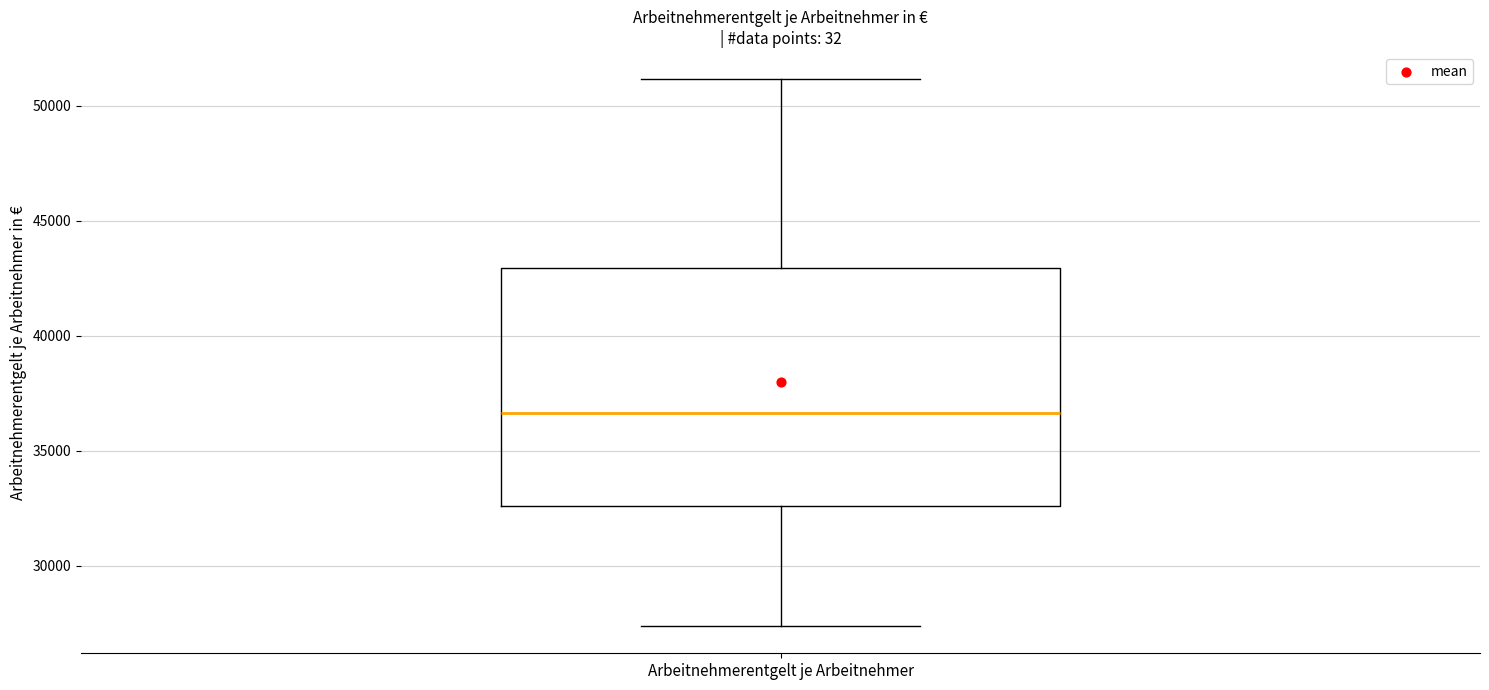

Read this box plot against the y-axis: the position of the median line, the range covered by the box, and the ends of both whiskers. The values are not printed on the chart, so give them approximately, as read against the axis.

median 36500, box 32500 to 43000, whiskers 27500 to 51000